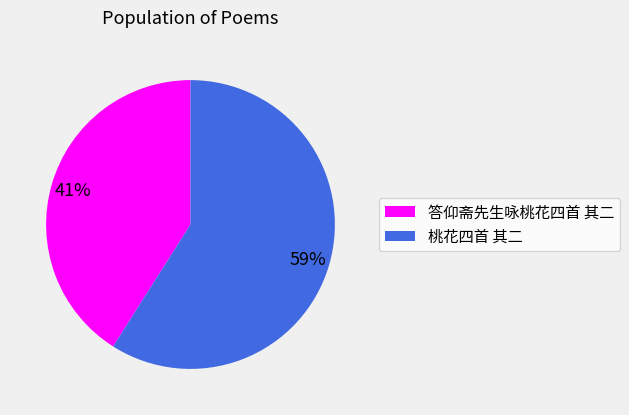

To the nearest percent, what is the combined percentage of 桃花四首 其二 and 答仰斋先生咏桃花四首 其二?

100%